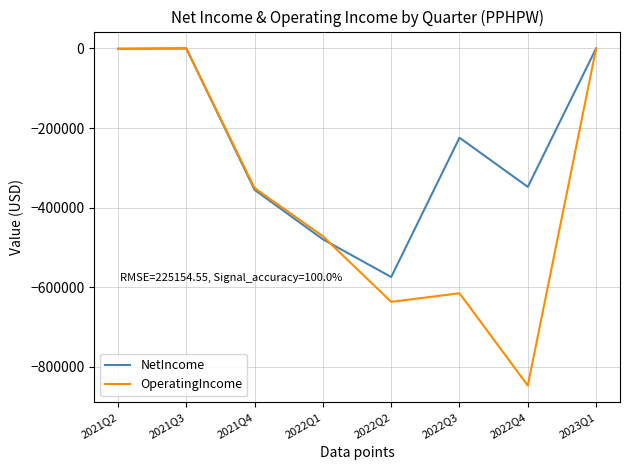

Count the number of data series in this chart.

2